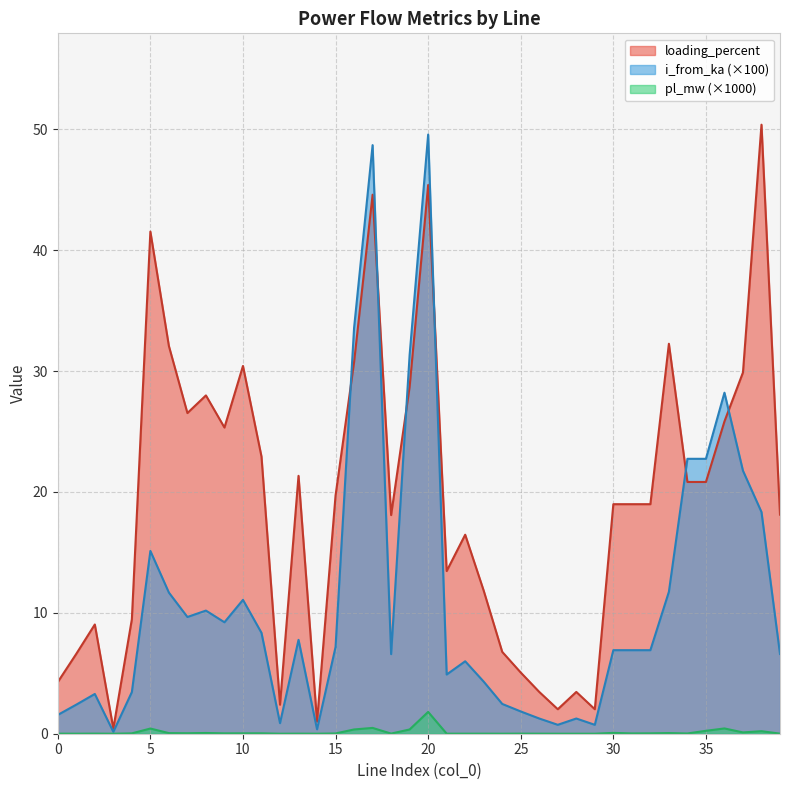

Is it true that loading_percent equals 14.2 at 35?

False